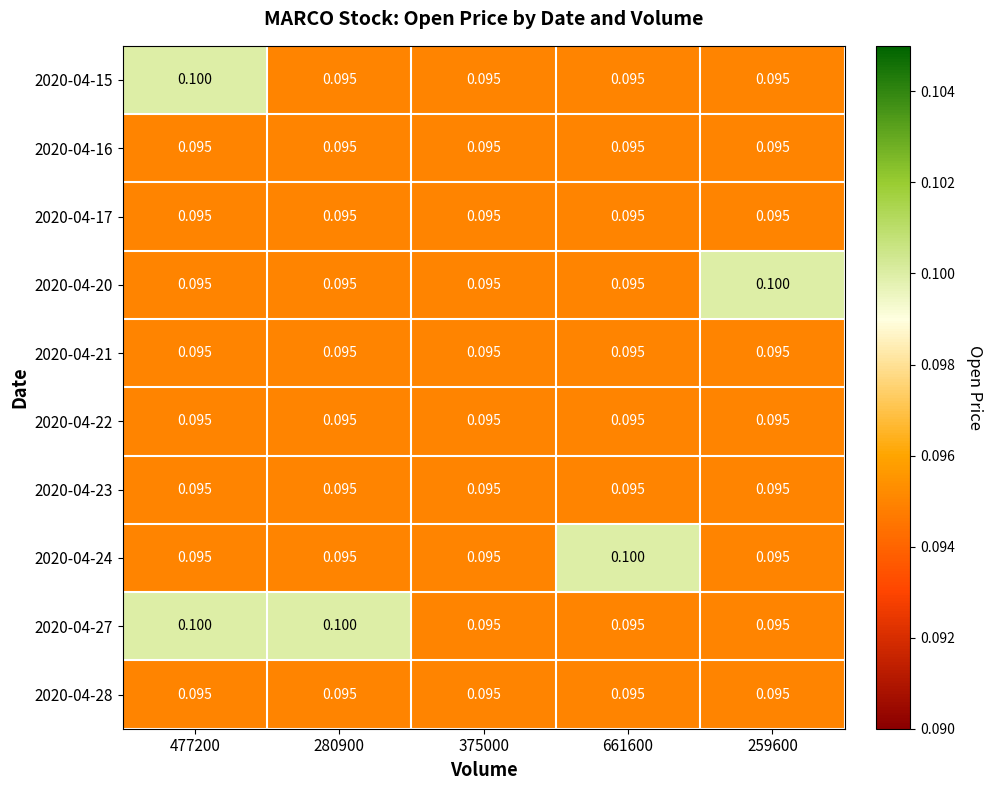

What is the minimum value shown in the chart?

0.1